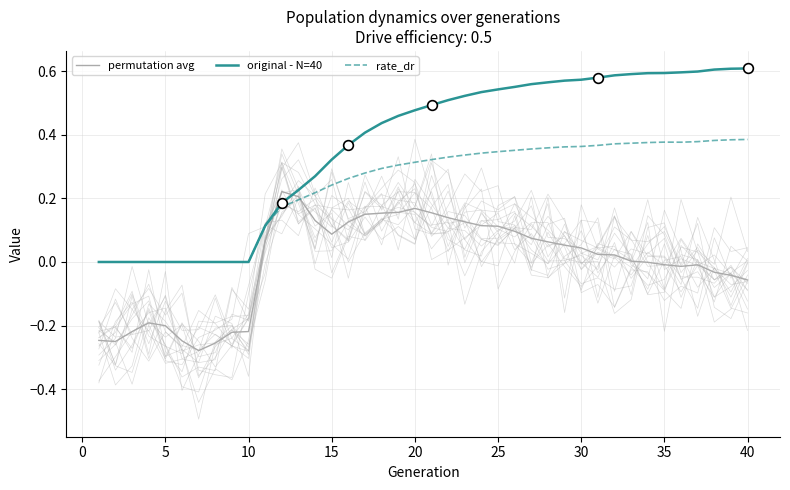

True or false: rate_dr and original - N=40 cross at least once.

False